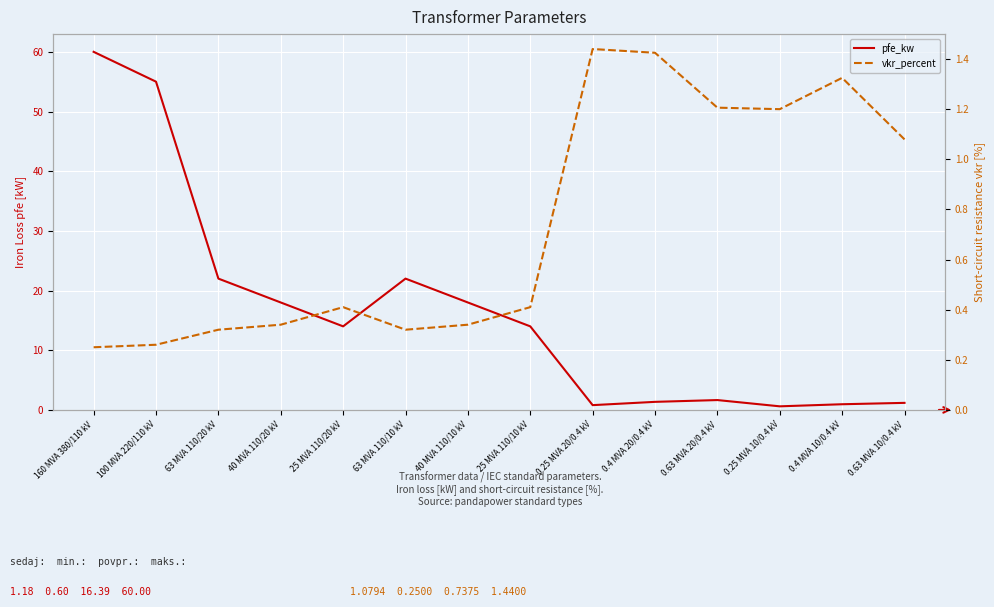

What is the difference between the highest and lowest values at 25 MVA 110/20 kV?

13.6